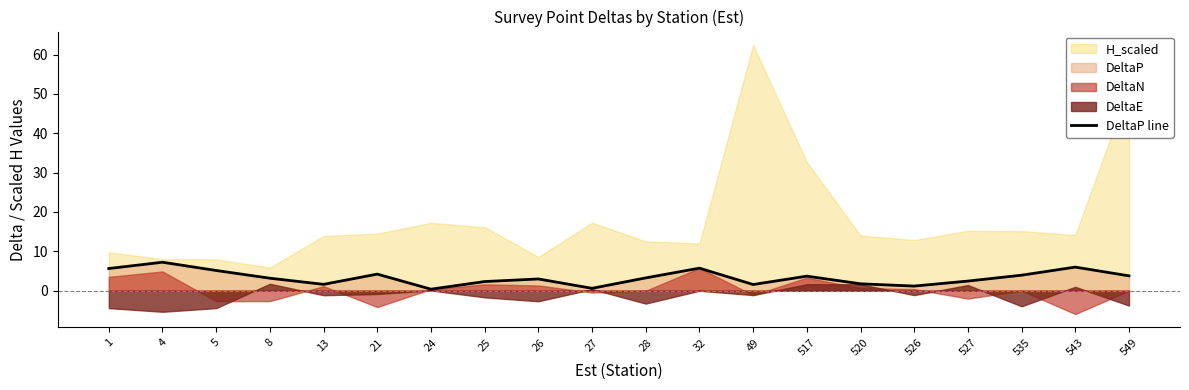

What is the difference between the maximum and second lowest values?

6.6